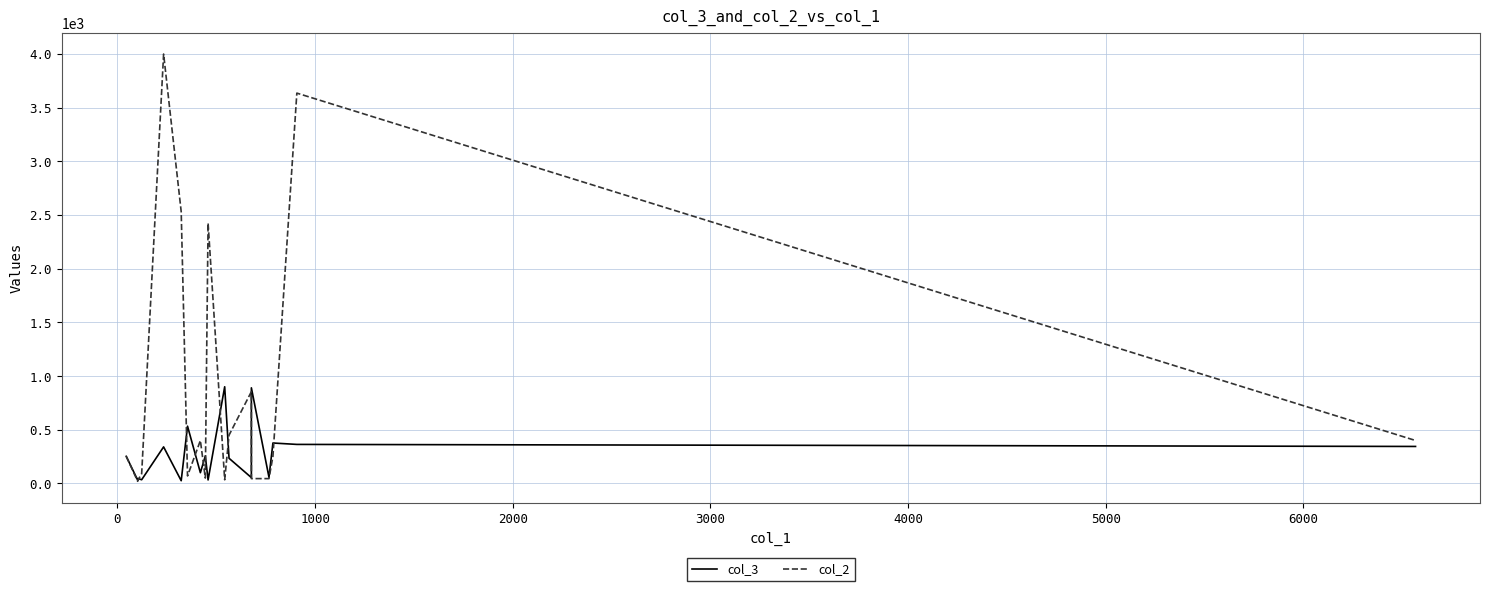

How many interior local peaks does the col_2 series have?

5